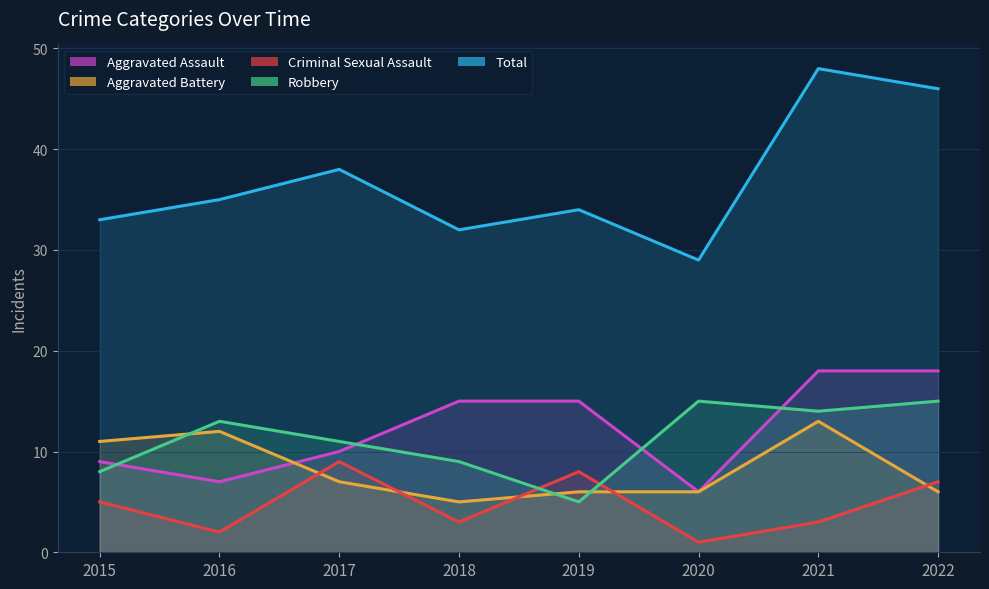

How many times do Aggravated Battery and Aggravated Assault cross each other?

1